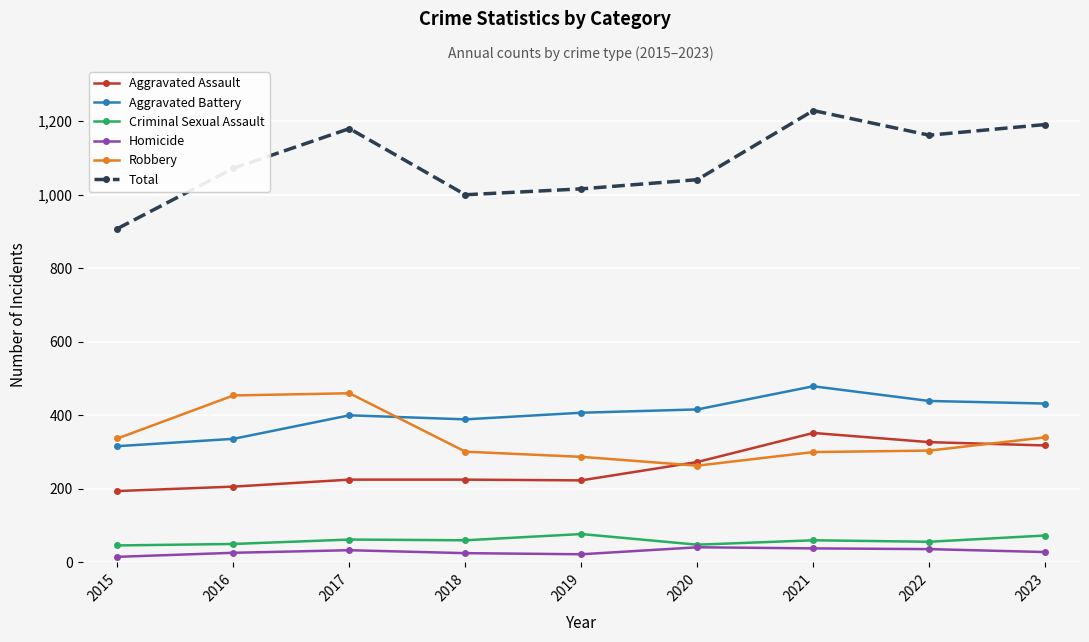

What is the average value of the Criminal Sexual Assault series?

59